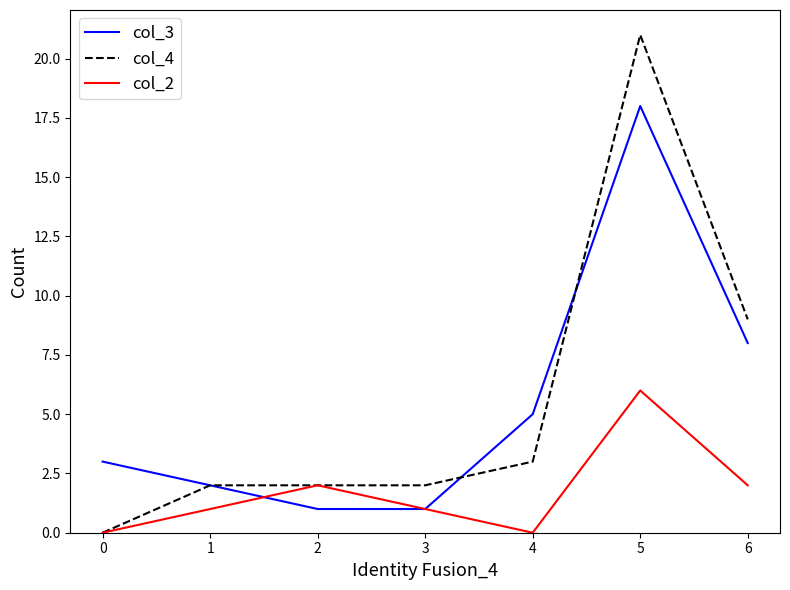

What is the spread (max minus min) of values at 2?

1